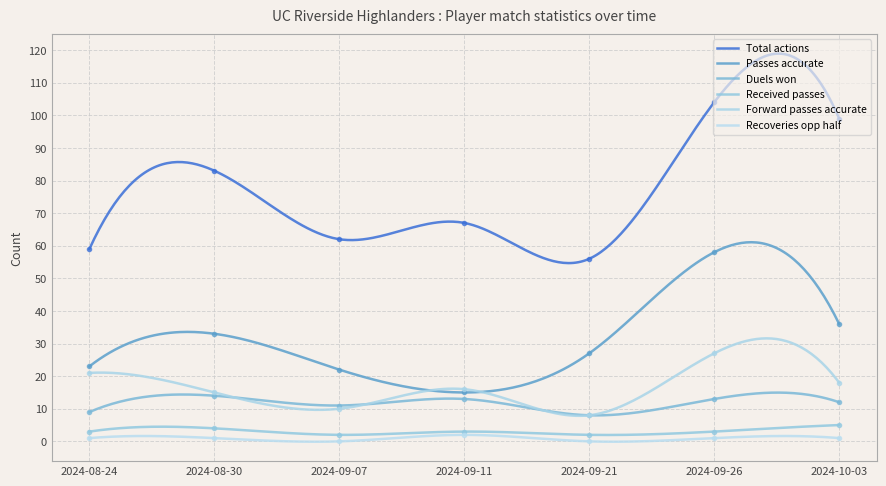

After their last crossing, which series has the higher values: Forward passes accurate or Passes accurate?

Passes accurate